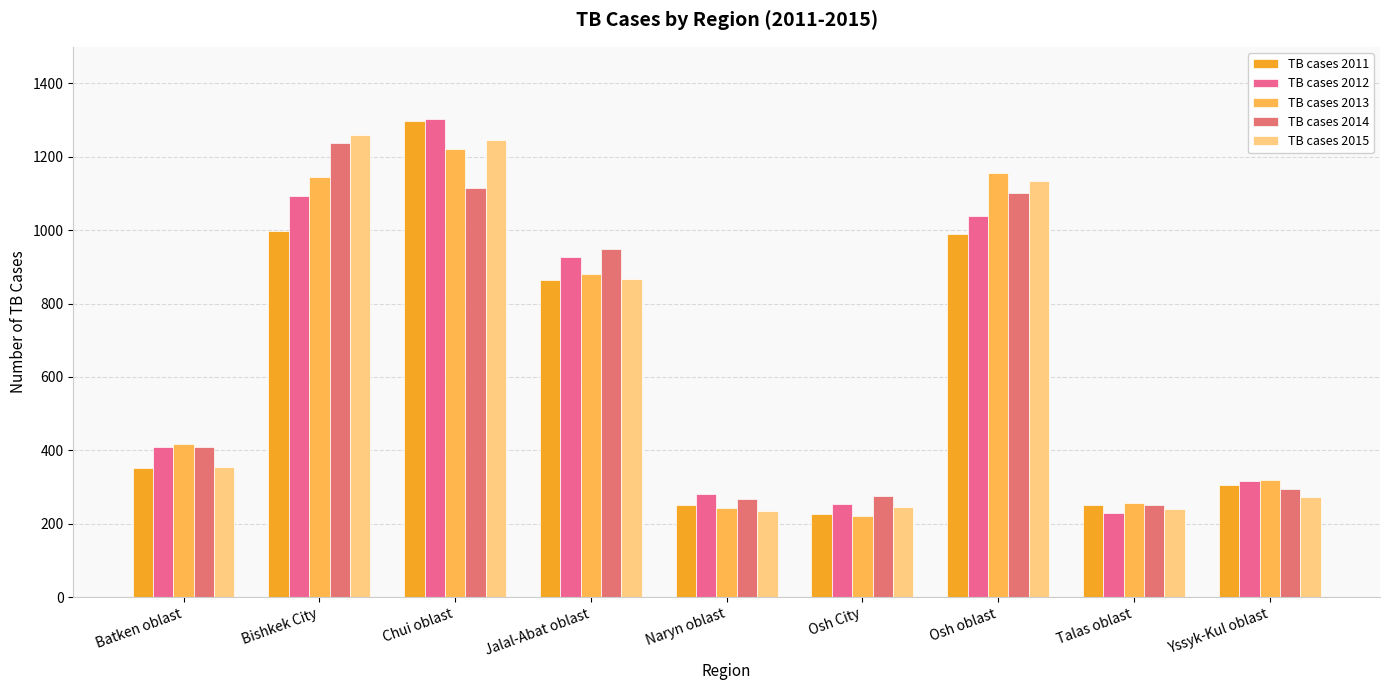

What is the value of the TB cases 2013 bar at the 1st from the left?

418